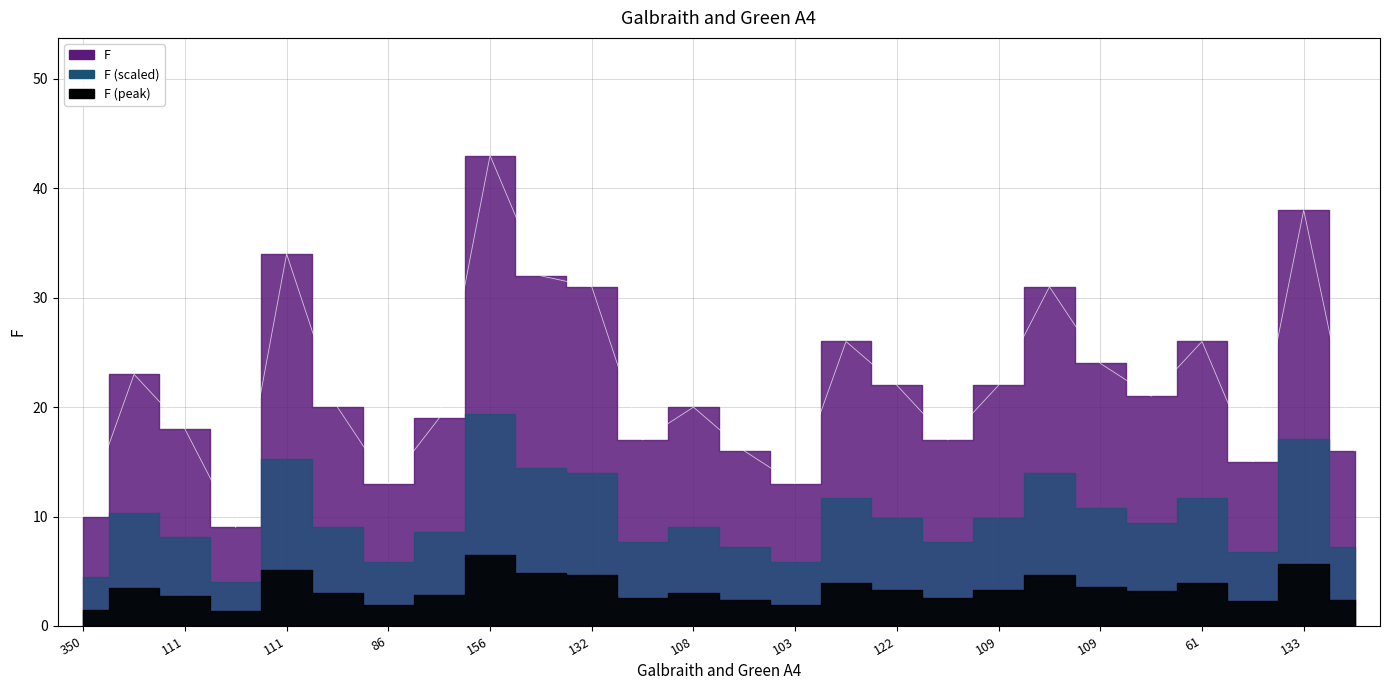

What is the difference between the second highest and second lowest values?

28